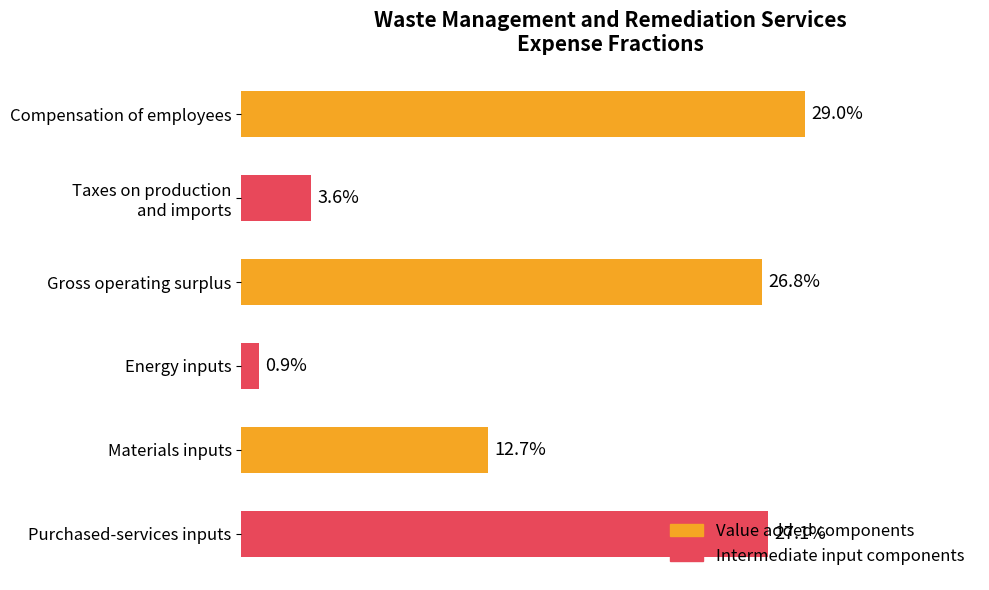

Where is the data nearest to the value 14?

Materials inputs